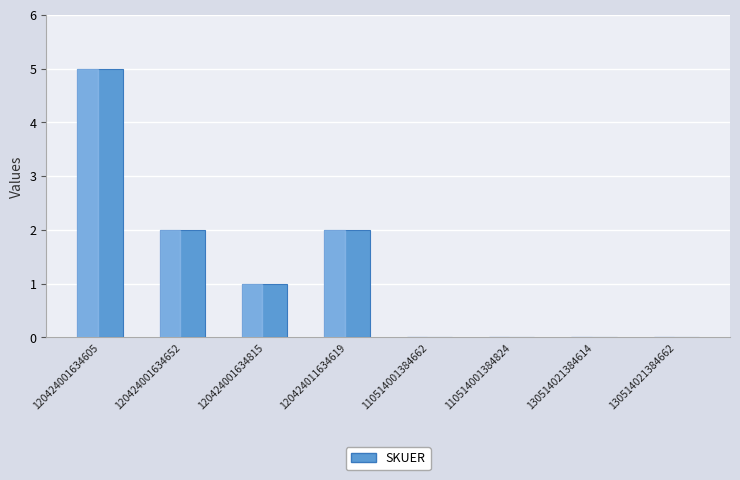

What is the difference between the values at 120424011634619 and 110514001384662?

2